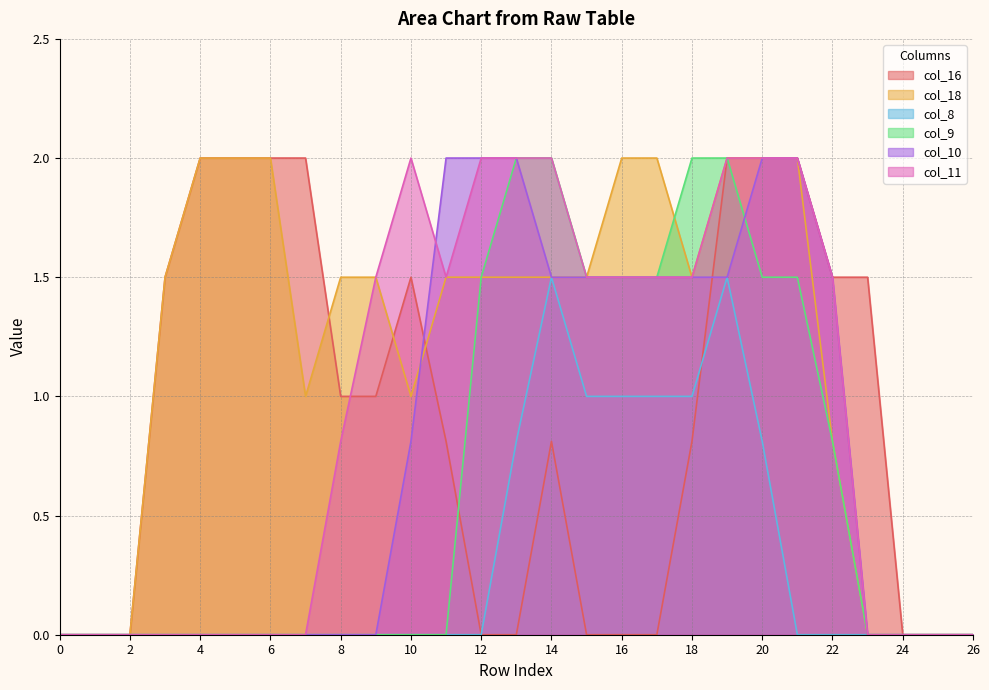

What is the difference between the maximum and minimum values in the col_11 series?

2.0